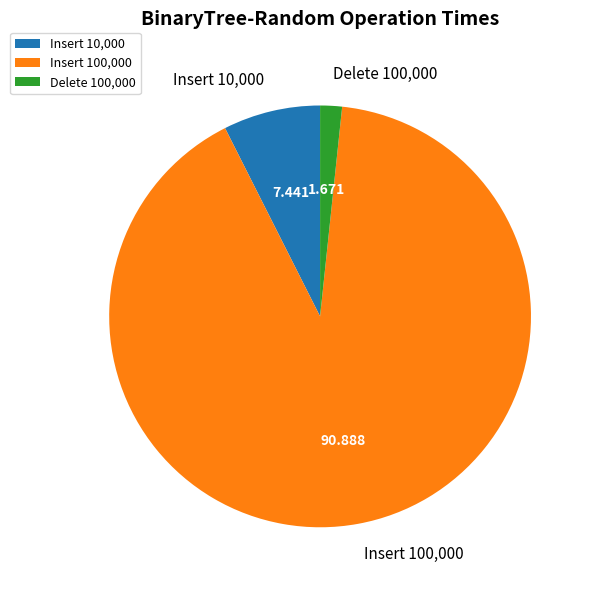

Rank the categories by value from highest to lowest.

Insert 100,000, Insert 10,000, Delete 100,000